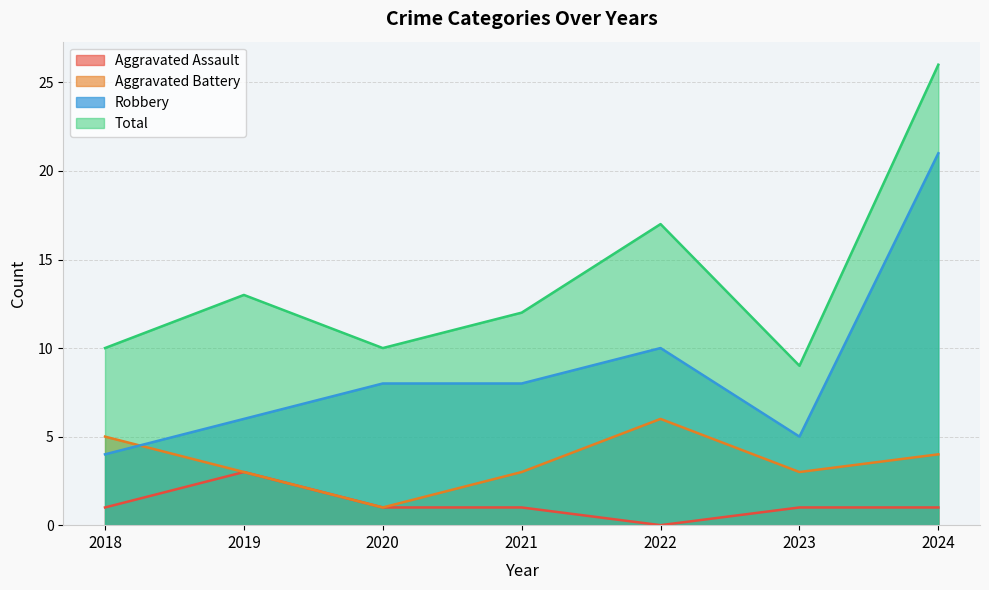

What is the difference between the second highest and second lowest values in the Robbery series?

5